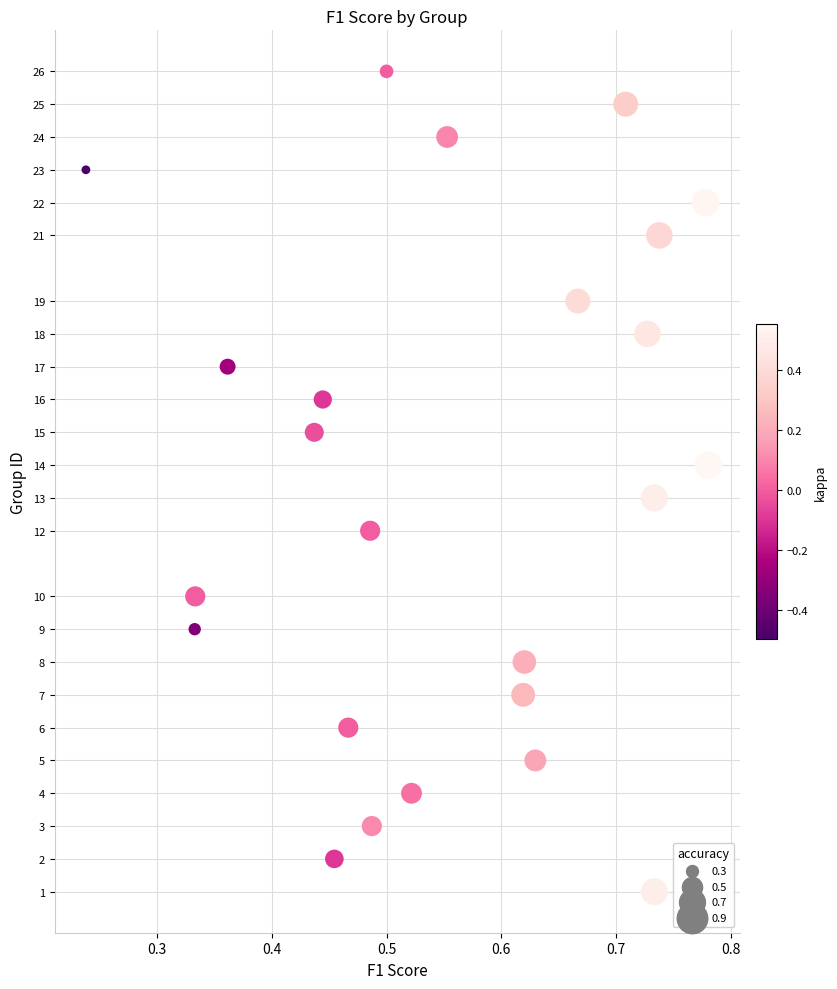

What is the range of Y values (max minus min)?

25